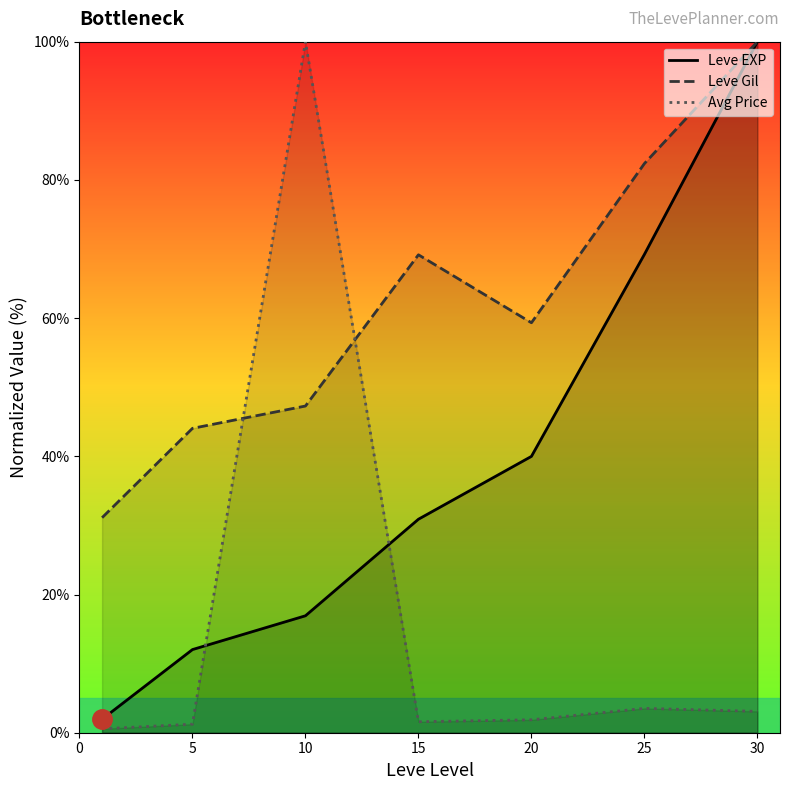

Reading right to left, transcribe all the data shown in this chart.

Leve EXP: 100.0	69.2	40.0	30.9	16.9	12.0	2.0
Leve Gil: 100.0	82.4	59.3	69.2	47.3	44.0	31.1
Avg Price: 3.1	3.5	1.9	1.6	100.0	1.2	0.6